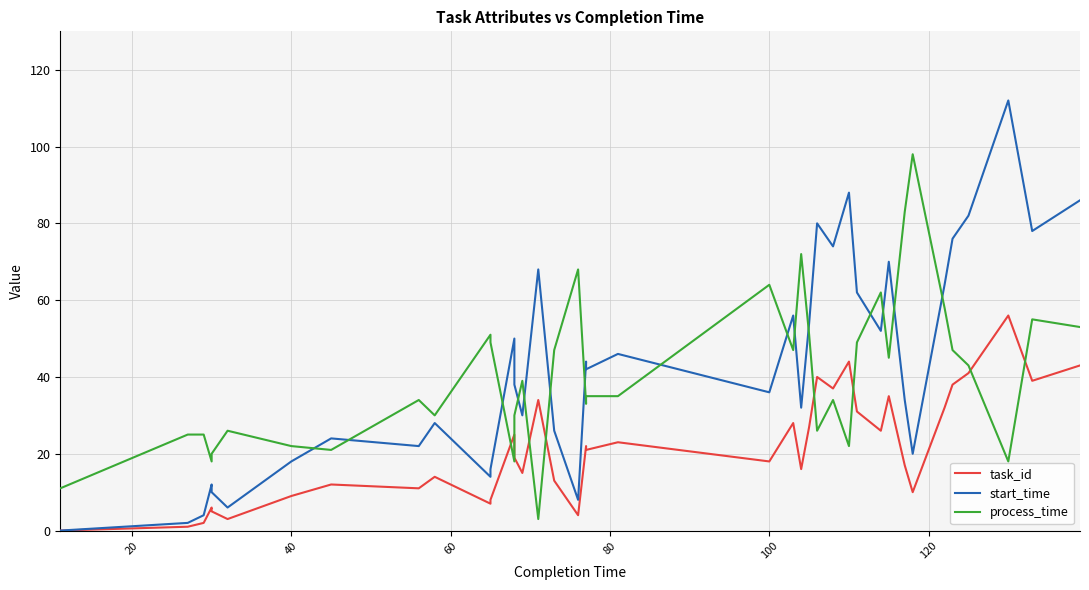

In task_id, how many points are lower than both neighbors (excluding endpoints)?

12